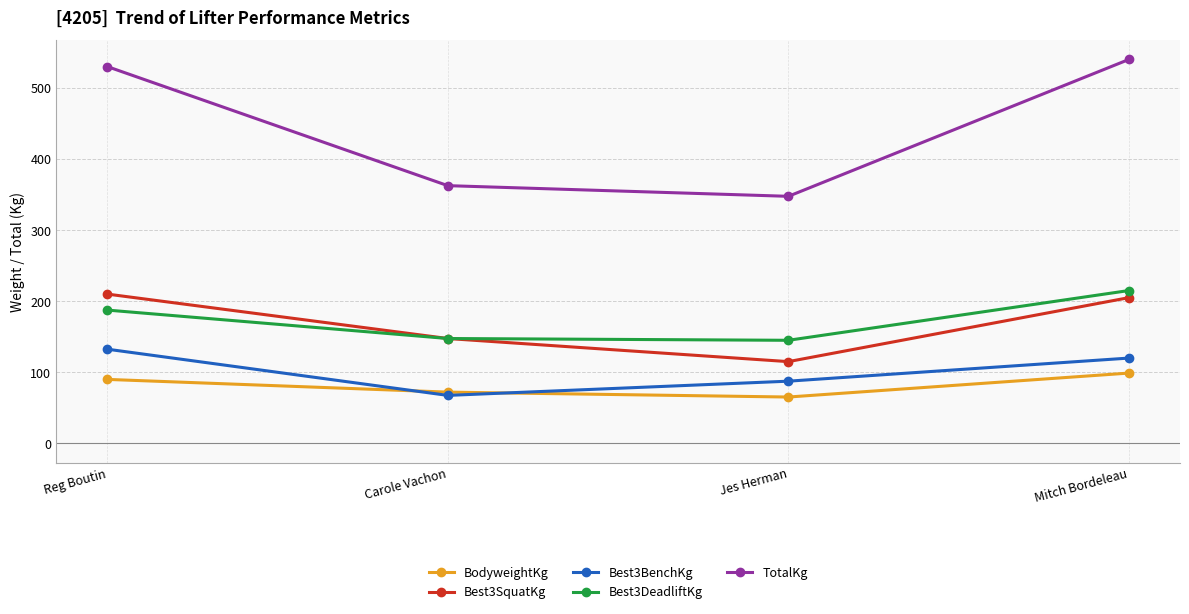

Rank the series by their maximum value, from lowest to highest.

BodyweightKg, Best3BenchKg, Best3SquatKg, Best3DeadliftKg, TotalKg